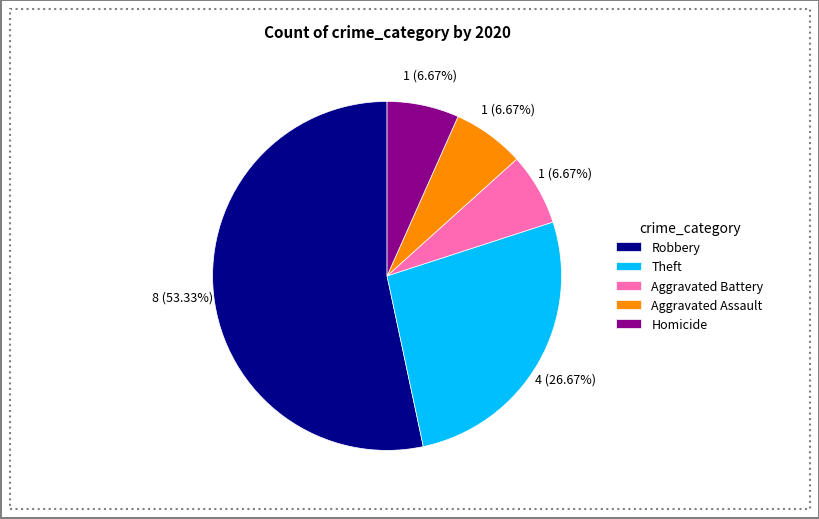

To the nearest percent, what is the difference between the largest and smallest slice percentages?

47%